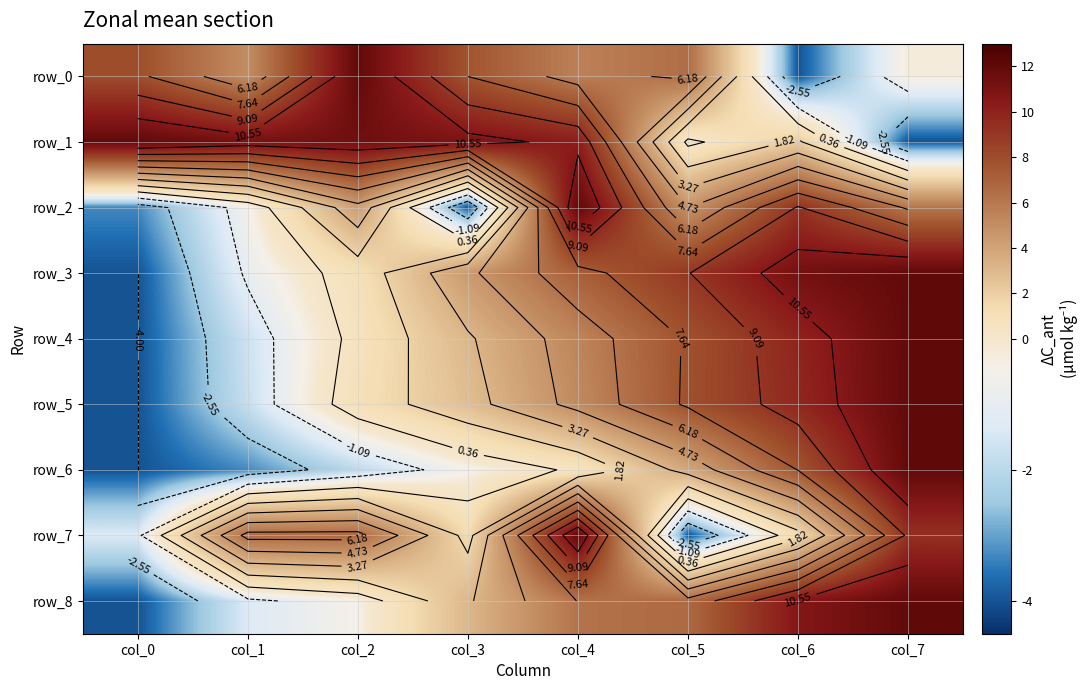

The row_3 series shows 12.0 at col_7. True or false?

True